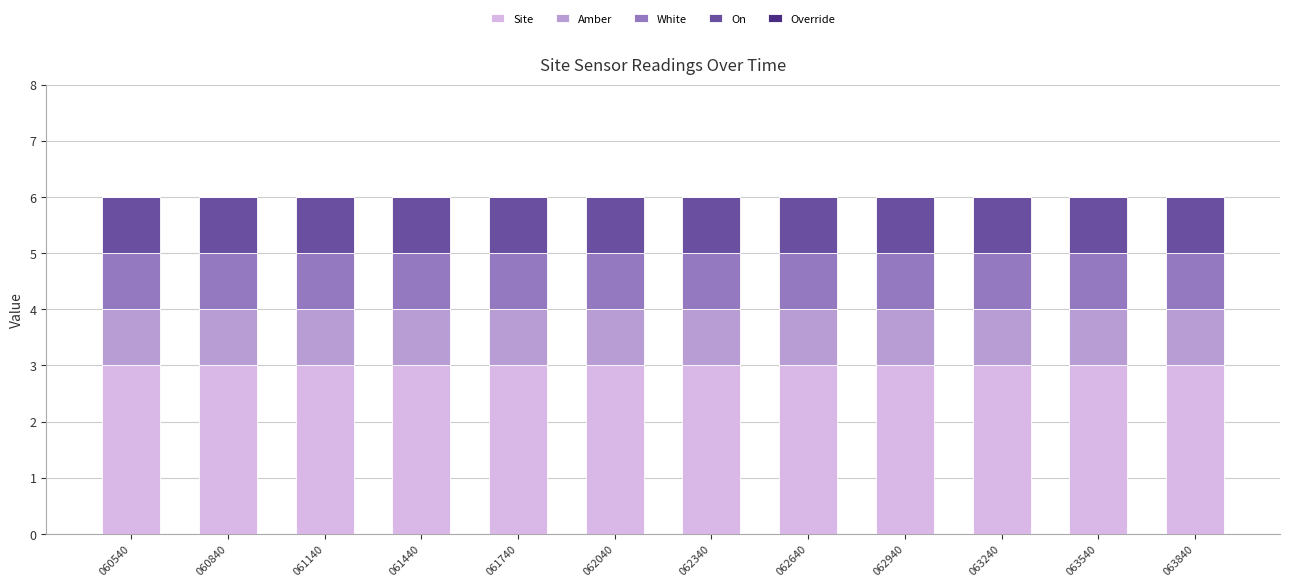

What is the total value across all series at 061740?

6